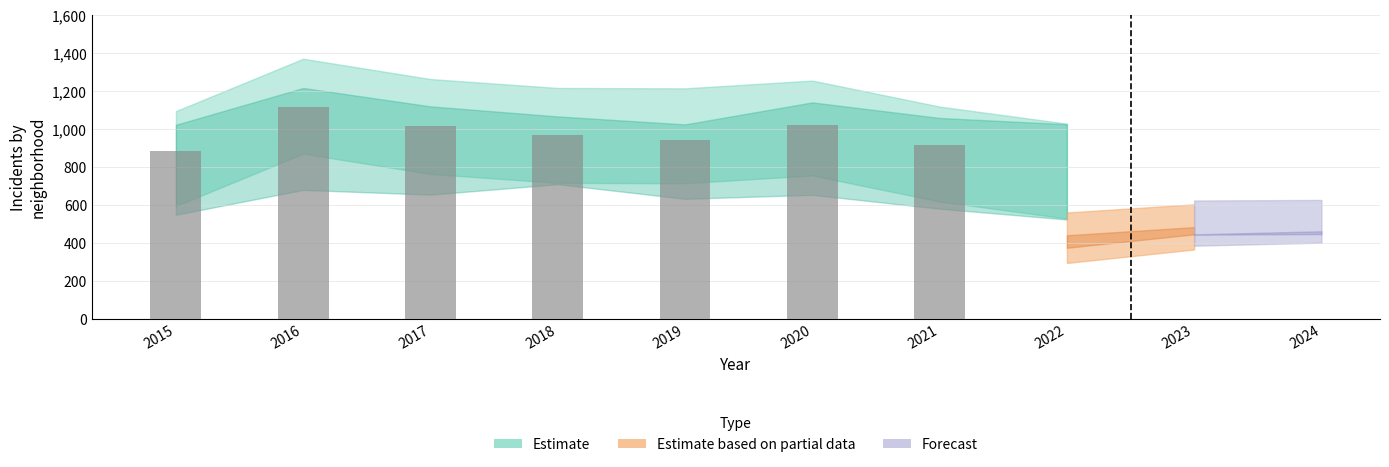

How many categories are shown in the chart?

7